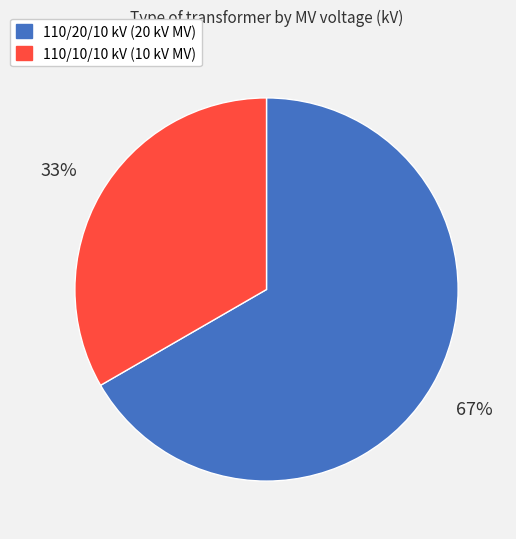

To the nearest percent, what is the average slice percentage?

50%